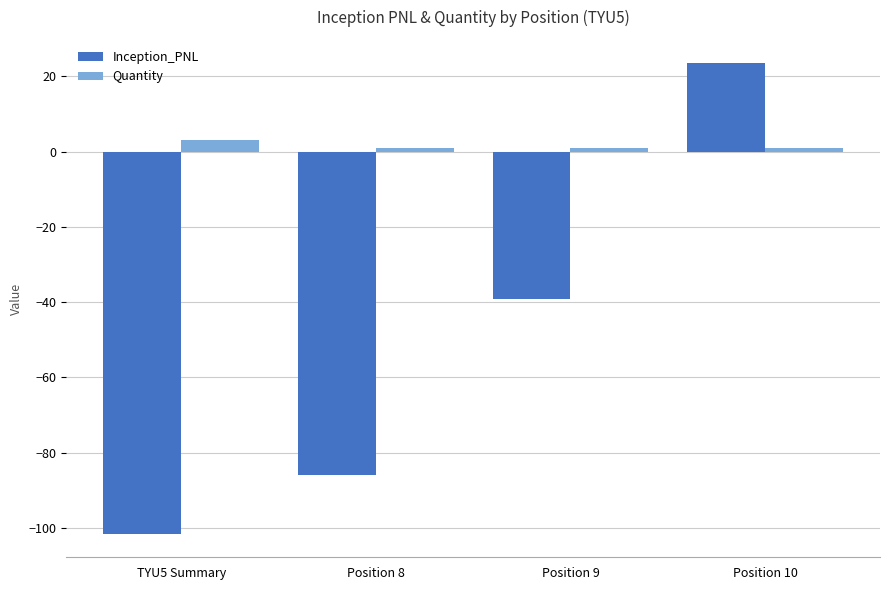

At which category is the sum across all series the highest?

Position 10